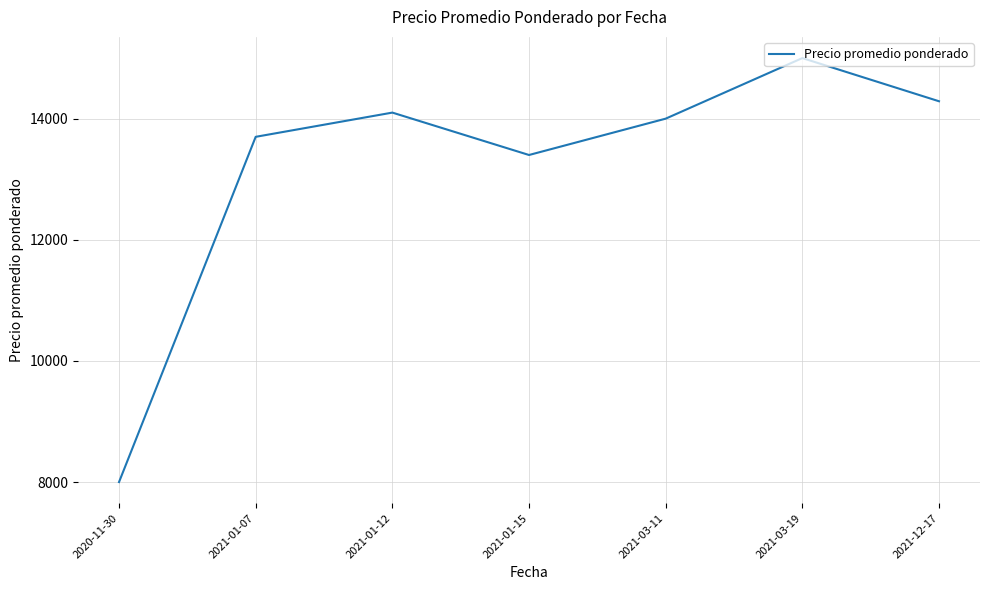

Where is the data nearest to the value 11500?

2021-01-15